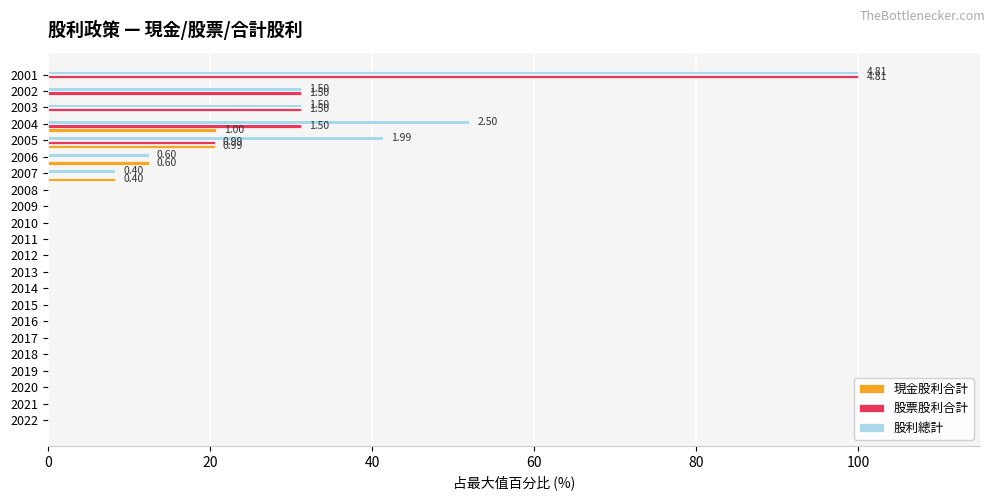

What is the sum of all 現金股利合計 values?

62.2